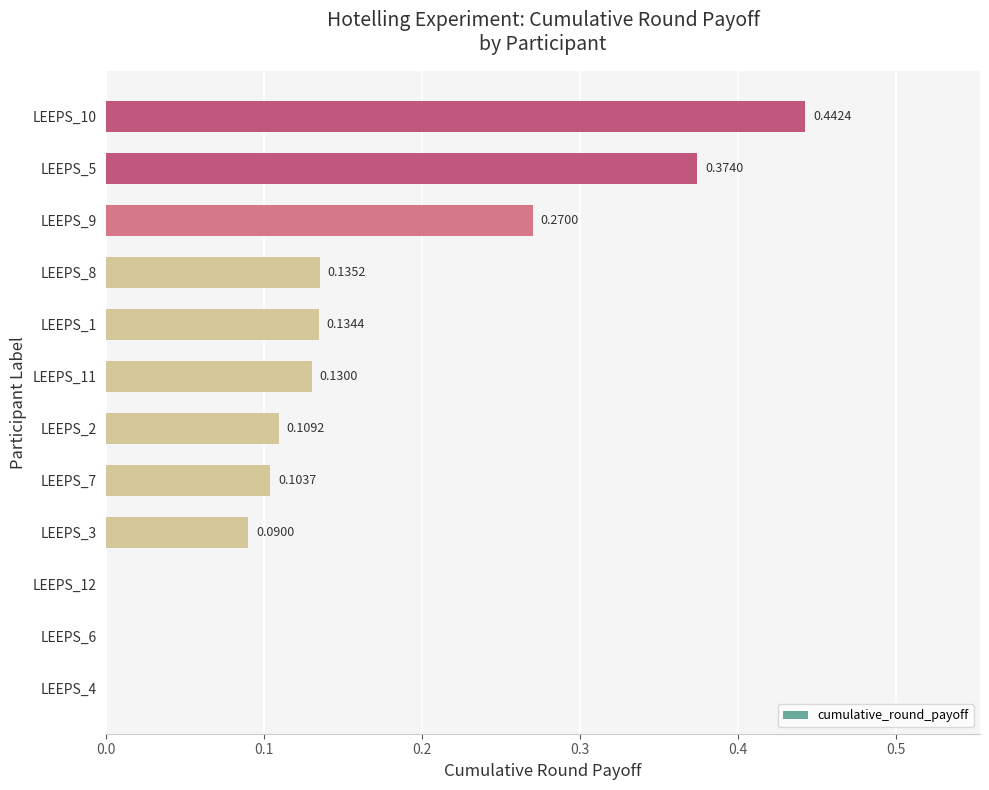

What is the sum of all values?

1.8